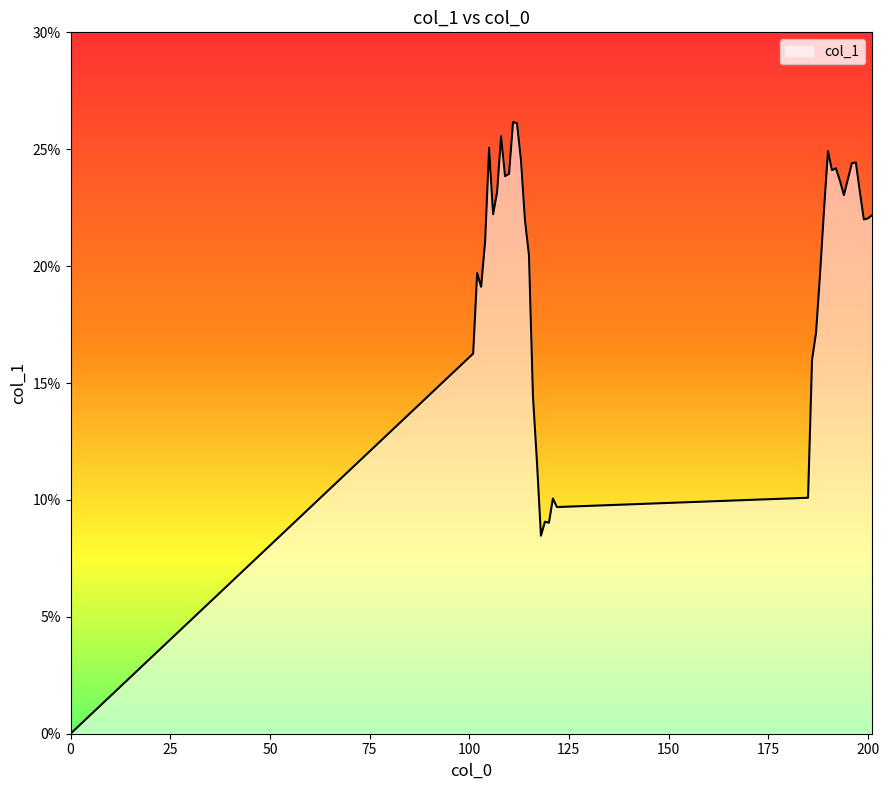

Does the chart display data point markers on the line(s)?

No